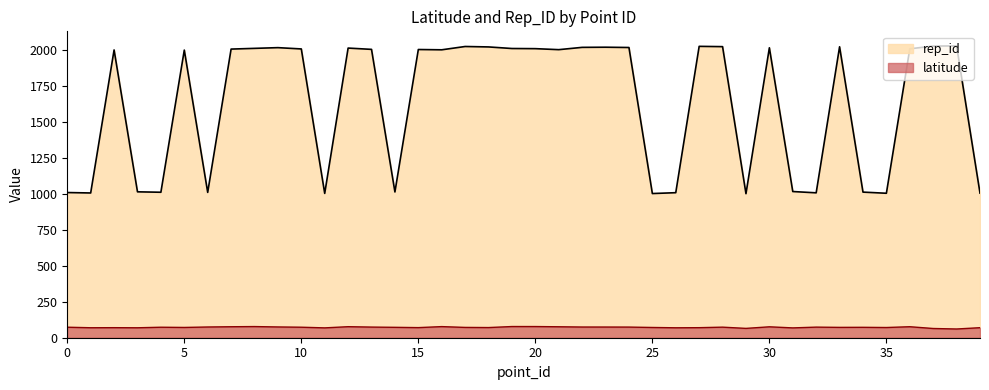

Reading left to right, transcribe all the data shown in this chart.

rep_id: 0=1010.0	1=1007.0	2=2002.0	3=1015.0	4=1012.0	5=2001.0	6=1011.0	7=2008.0	8=2013.0	9=2018.0	10=2009.0	11=1004.0	12=2015.0	13=2006.0	14=1014.0	15=2005.0	16=2003.0	17=2026.0	18=2023.0	19=2012.0	20=2011.0	21=2004.0	22=2020.0	23=2021.0	24=2019.0	25=1003.0	26=1009.0	27=2027.0	28=2025.0	29=1002.0	30=2017.0	31=1017.0	32=1008.0	33=2024.0	34=1013.0	35=1005.0	36=2010.0	37=2029.0	38=2030.0	39=1006.0
latitude: 0=73.1	1=69.4	2=69.9	3=69.2	4=73.0	5=71.5	6=74.6	7=76.4	8=77.6	9=74.9	10=73.1	11=68.5	12=76.8	13=74.0	14=72.3	15=70.3	16=77.3	17=71.7	18=70.7	19=77.8	20=77.7	21=76.2	22=74.4	23=74.3	24=74.0	25=71.3	26=69.1	27=69.9	28=73.5	29=65.0	30=75.9	31=68.4	32=73.7	33=72.0	34=72.4	35=71.0	36=76.5	37=64.2	38=60.7	39=69.8